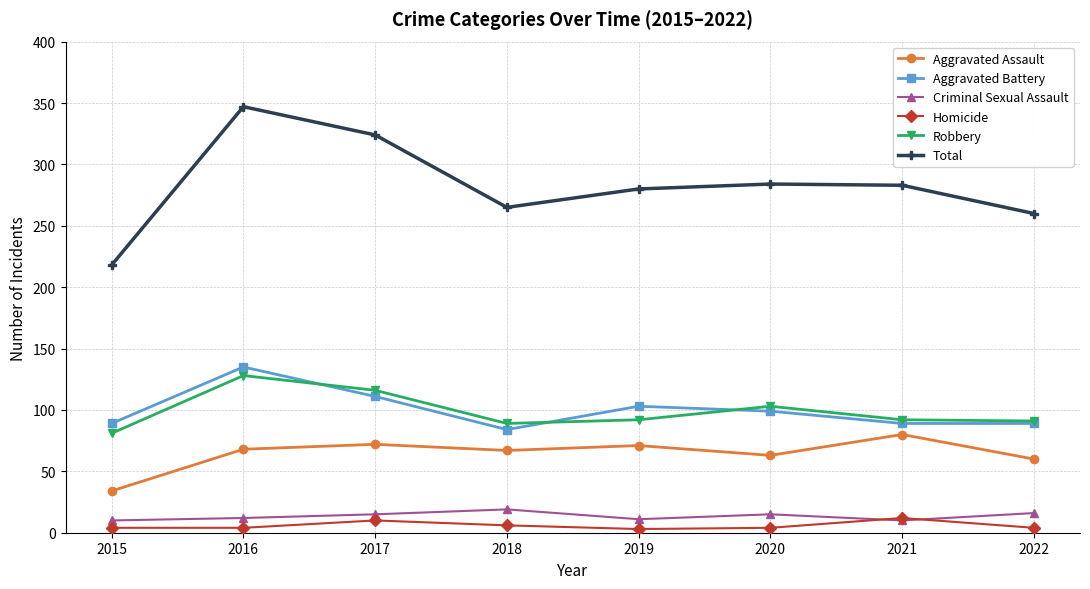

At which category is the sum across all series the highest?

2016